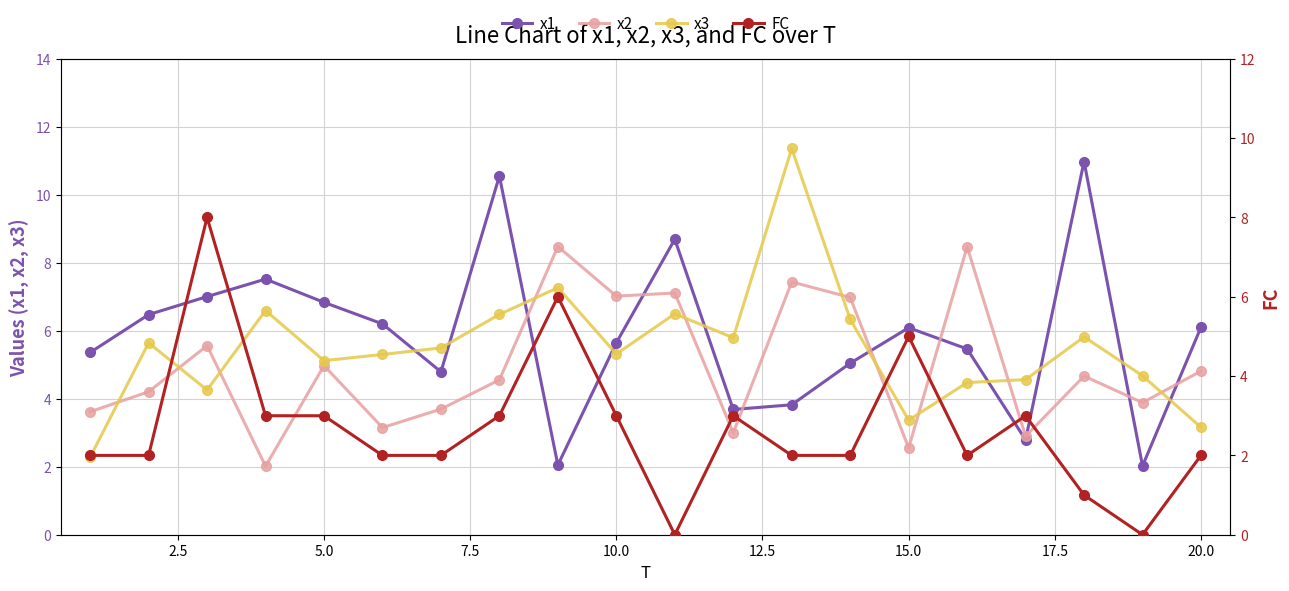

What is the difference between the maximum and second lowest values in the x2 series?

5.9